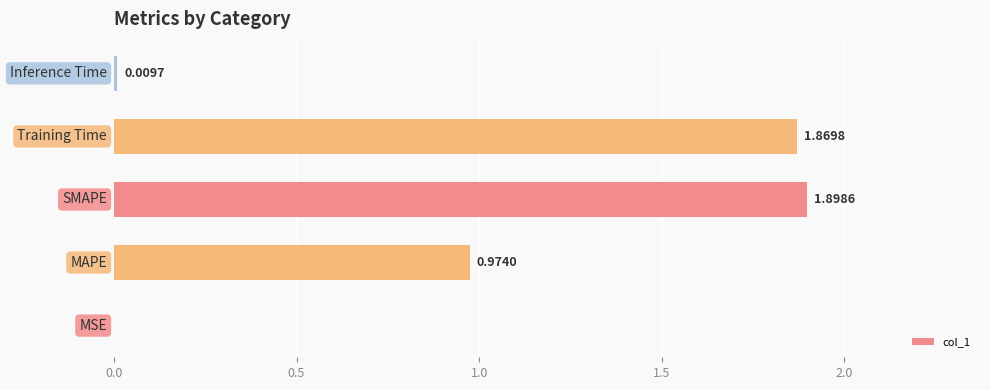

What is the sum of all values?

4.8